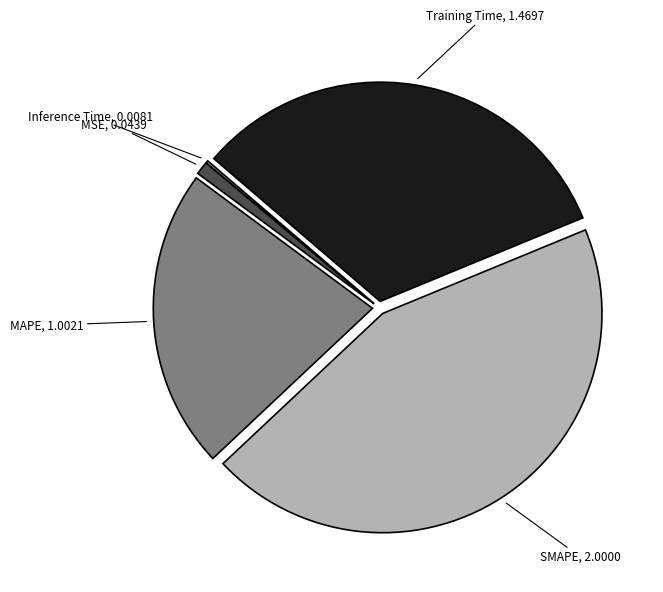

Which slice is the largest?

SMAPE